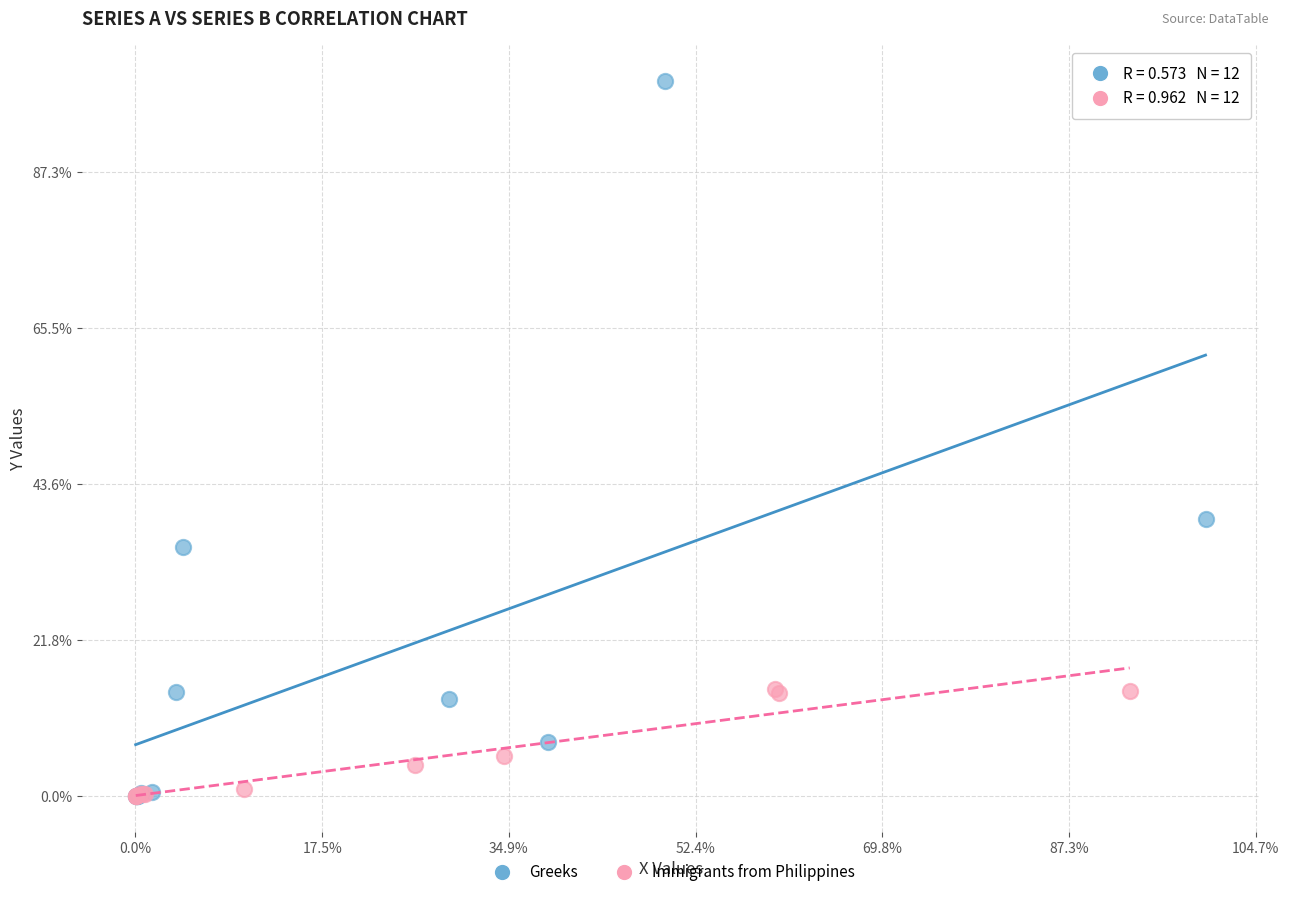

Which series contains the highest Y value?

Greeks